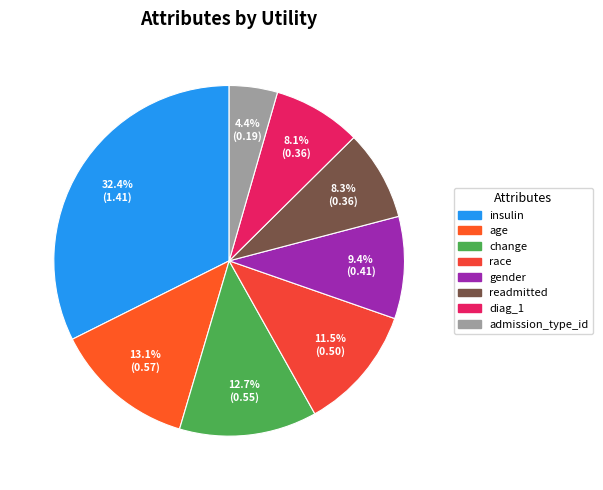

What percentage is the insulin slice, to the nearest percent?

32%